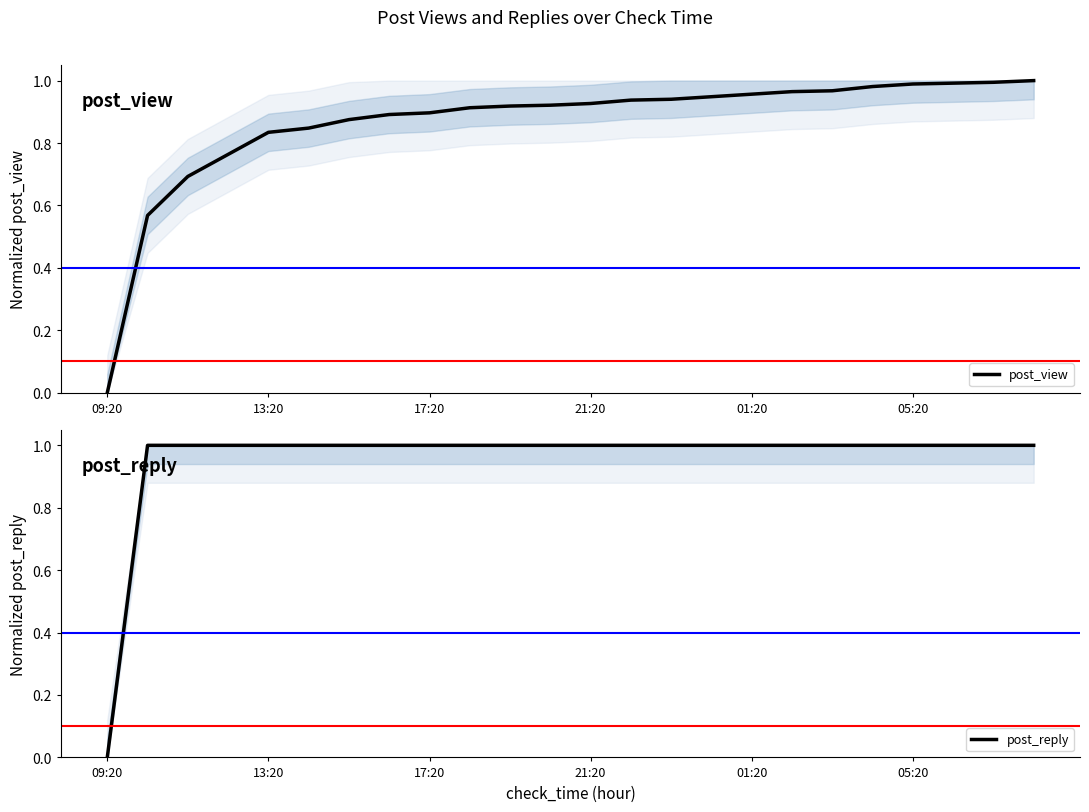

Reading left to right, what are all the values shown in this chart?

post_view: 0.0	0.6	0.7	0.8	0.8	0.8	0.9	0.9	0.9	0.9	0.9	0.9	0.9	0.9	0.9	0.9	1.0	1.0	1.0	1.0	1.0	1.0	1.0	1.0
post_reply: 0.0	1.0	1.0	1.0	1.0	1.0	1.0	1.0	1.0	1.0	1.0	1.0	1.0	1.0	1.0	1.0	1.0	1.0	1.0	1.0	1.0	1.0	1.0	1.0